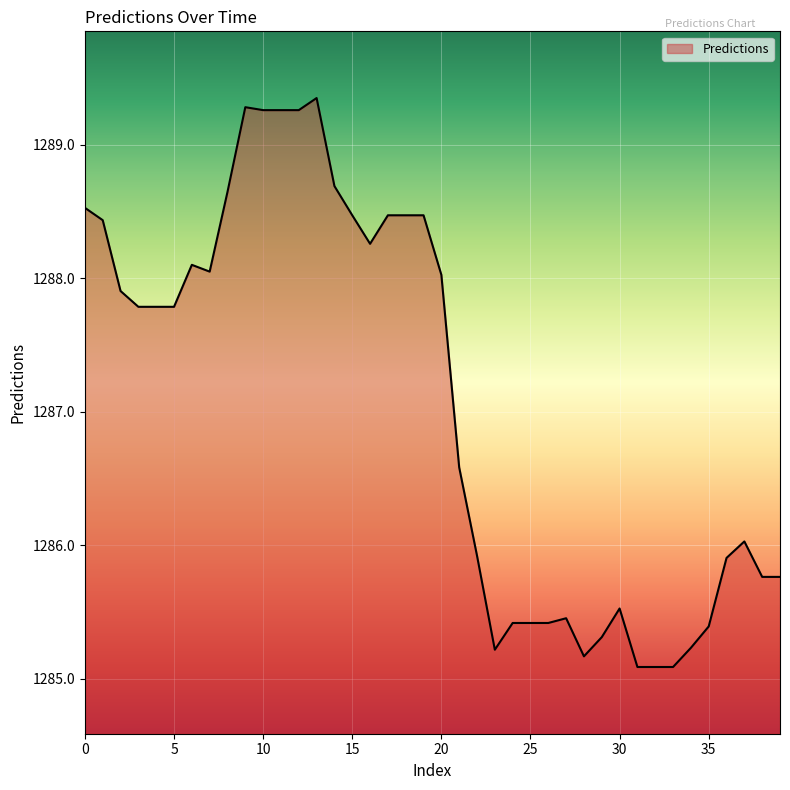

What is the smallest value displayed?

1285.1